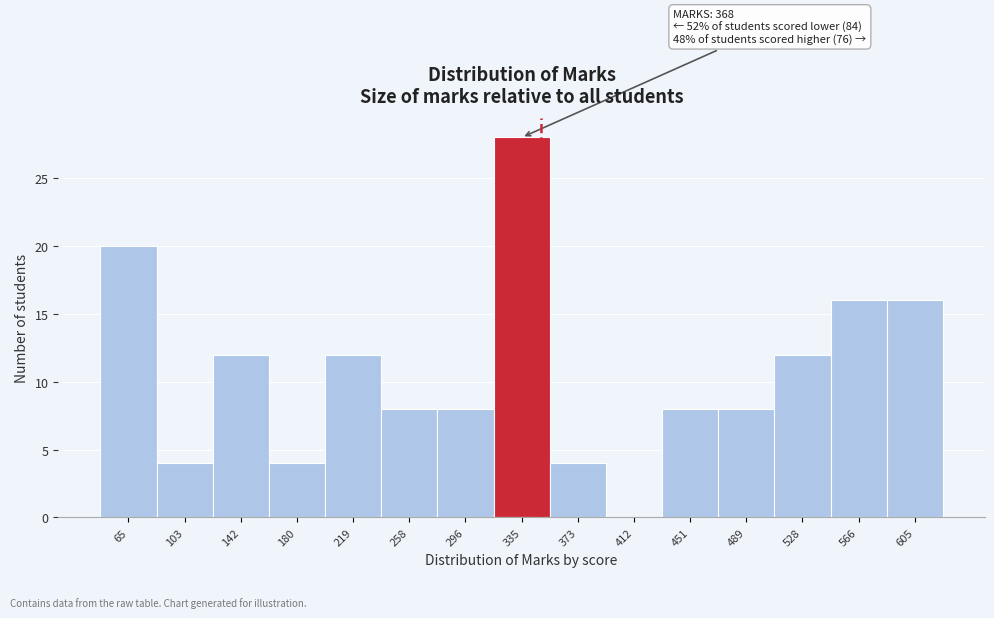

Reading left to right, extract all data points from this chart.

65=20	103=4	142=12	180=4	219=12	258=8	296=8	335=28	373=4	412=0	451=8	489=8	528=12	566=16	605=16